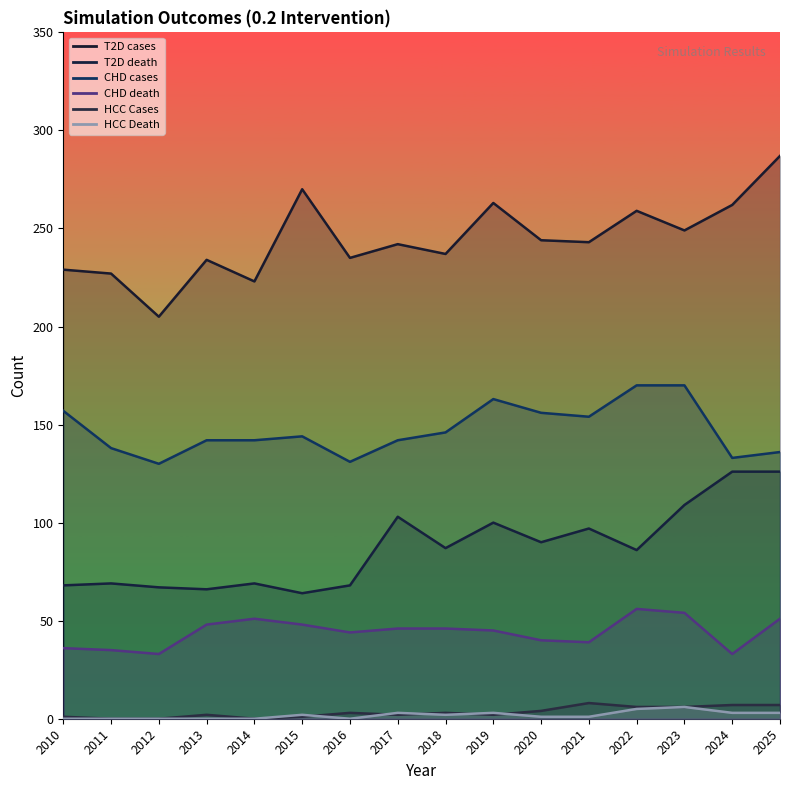

At which category does CHD death reach its first local valley?

2012